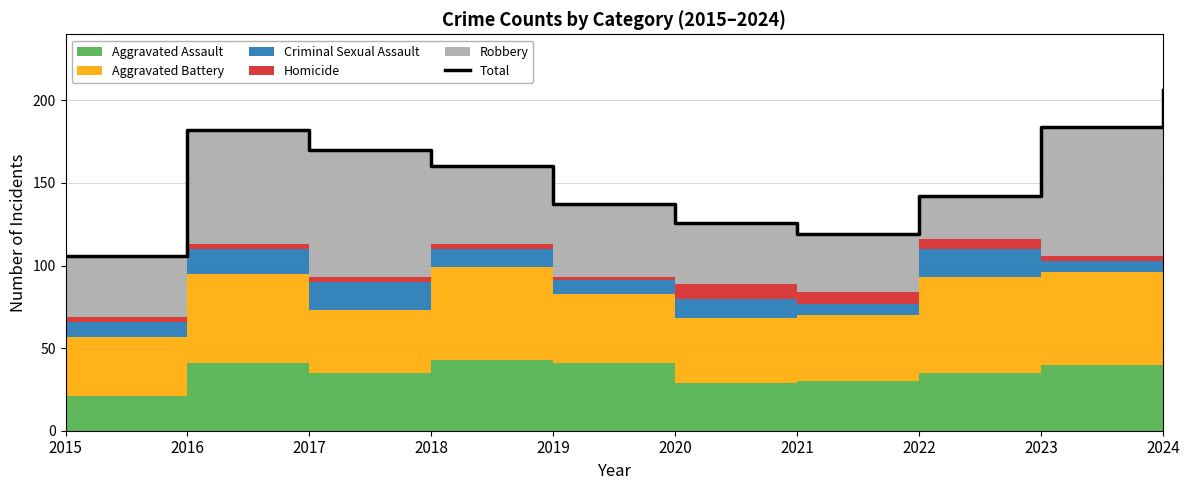

How many lines are shown in the chart?

1